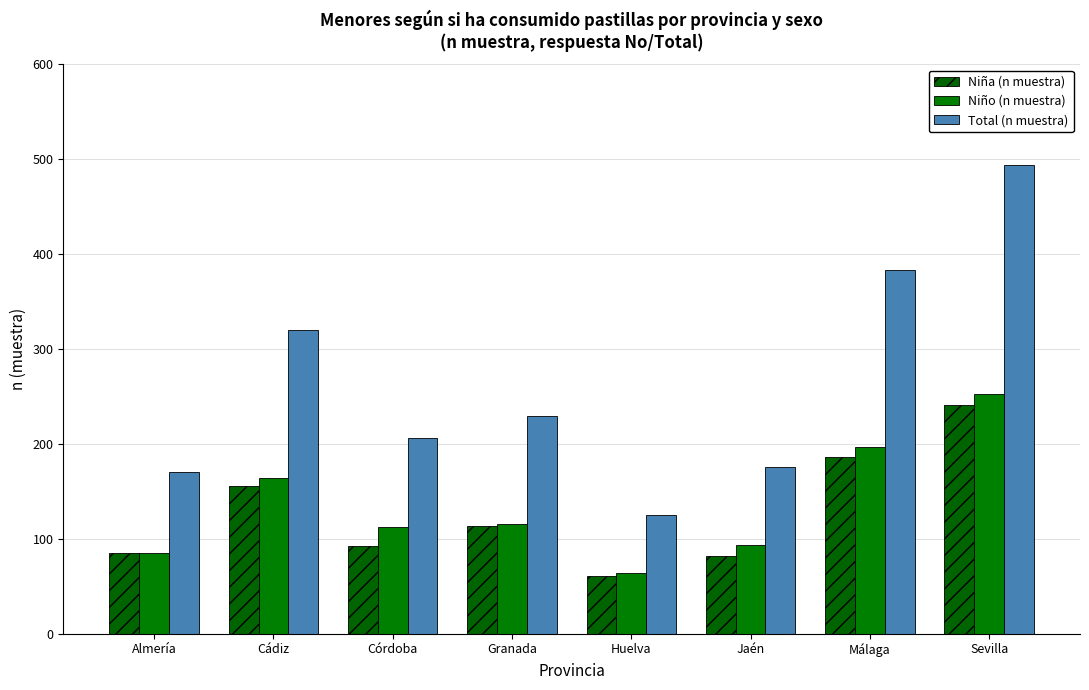

Is the value of Total (n muestra) at Huelva greater than the value of Niña (n muestra) at Granada?

Yes